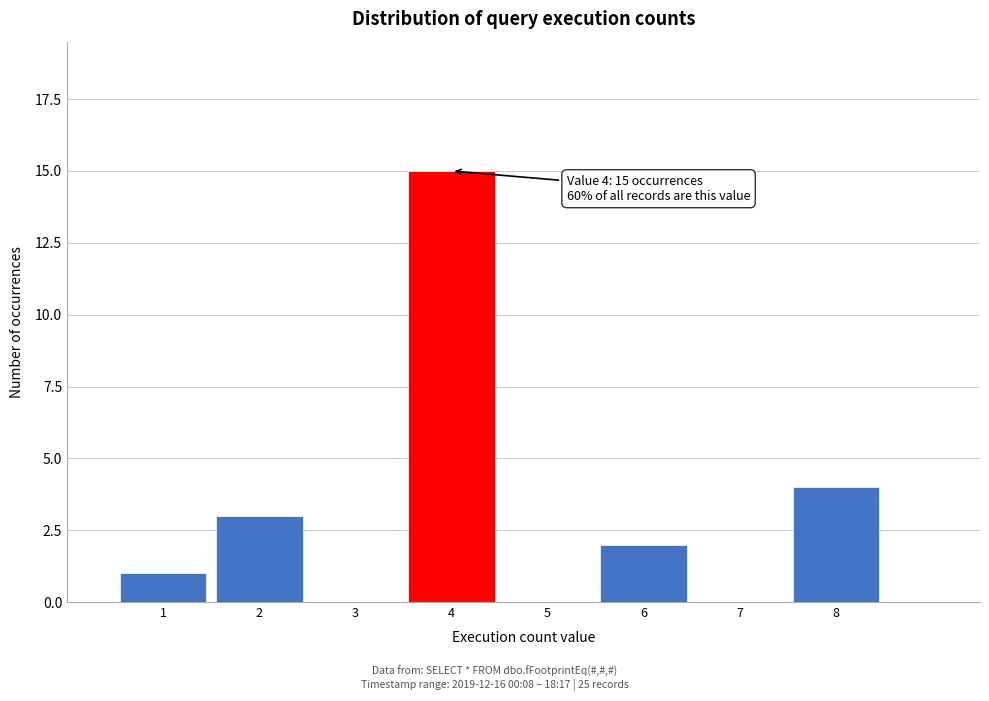

Over which range of the x-axis is the bar tallest?

3.5 to 4.5